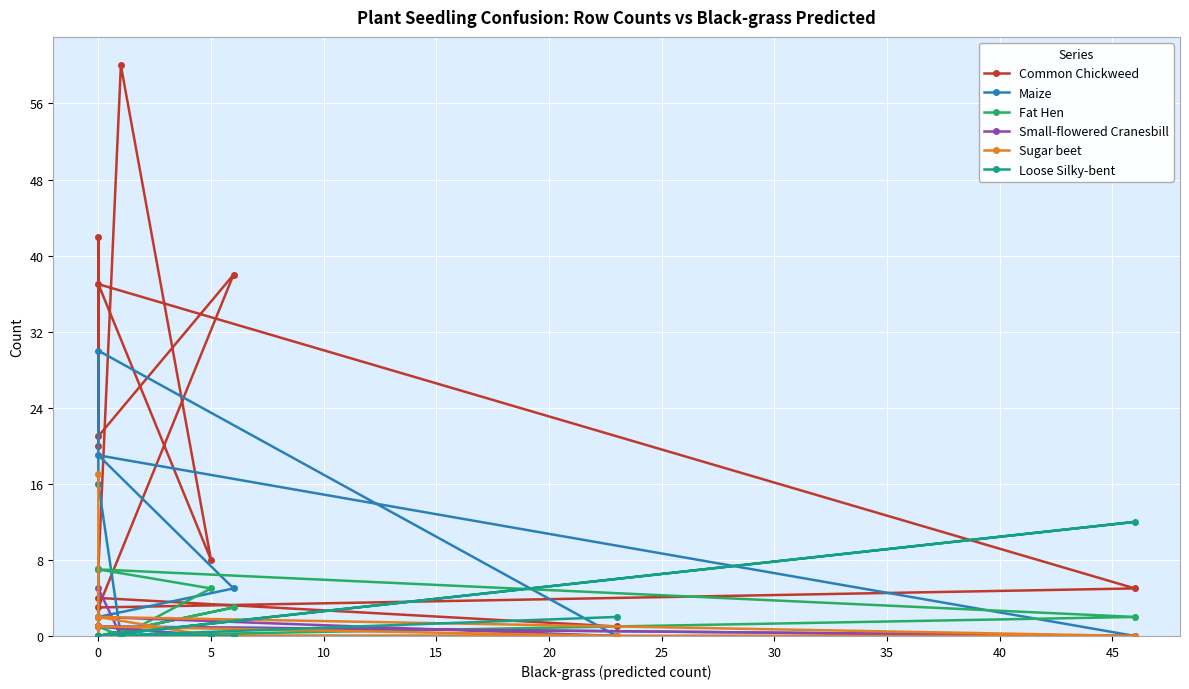

What are all the series names shown in the legend?

Common Chickweed, Maize, Fat Hen, Small-flowered Cranesbill, Sugar beet, Loose Silky-bent